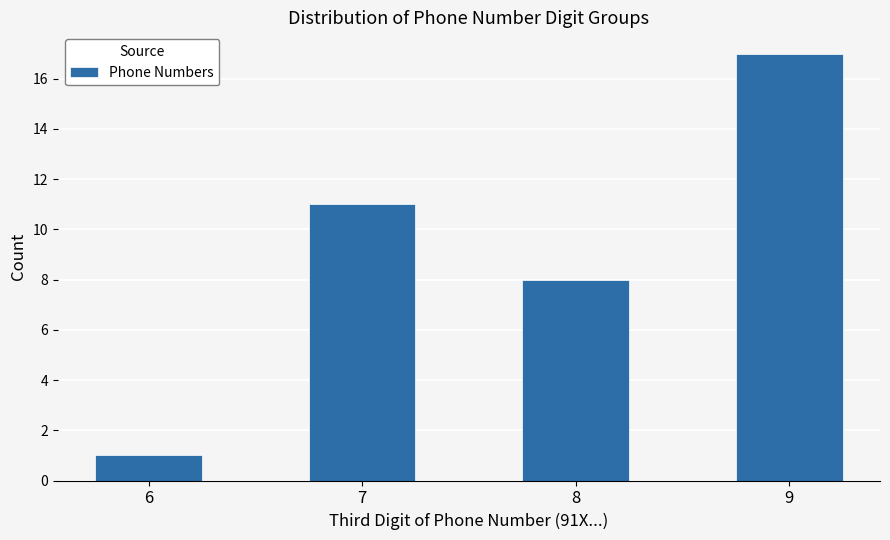

Reading left to right, extract all data points from this chart.

6=1	7=11	8=8	9=17